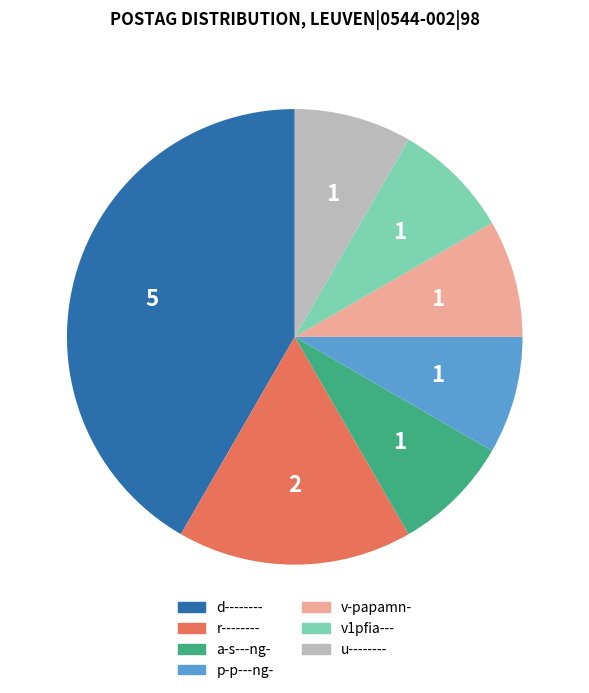

Is it true that p-p---ng- is 8% of the pie?

True